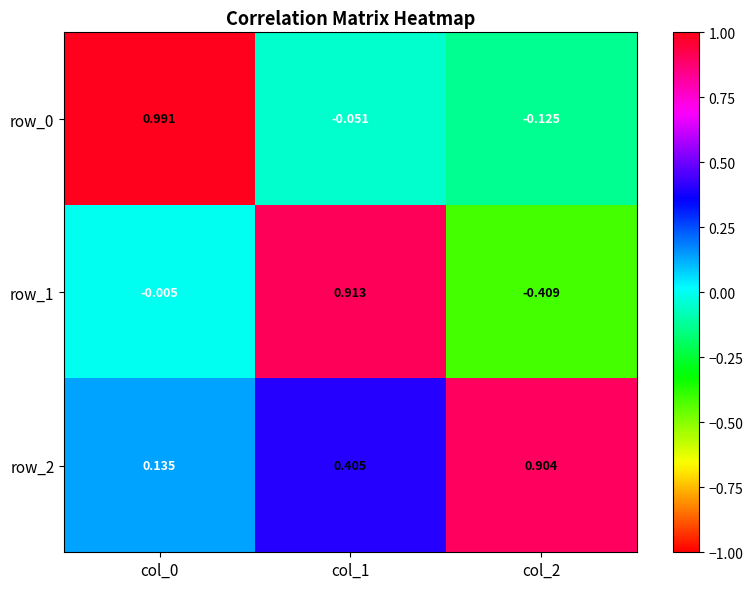

Is the value of row_1 at col_0 greater than the value of row_0 at col_2?

Yes